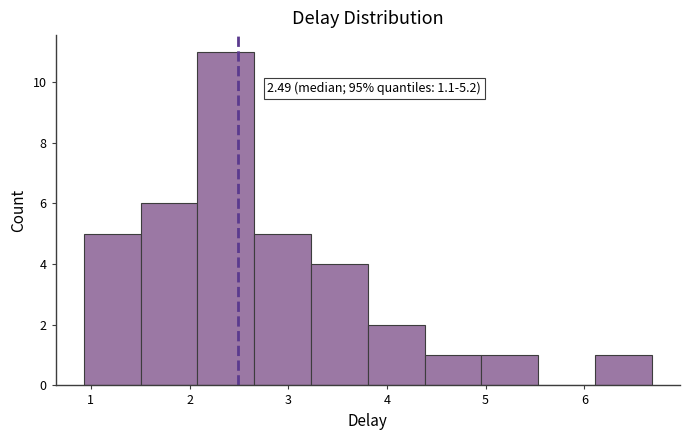

Which range on the x-axis has the tallest bar?

2.1 to 2.7